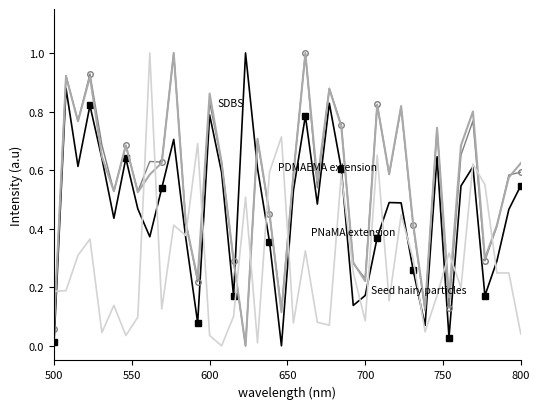

What is the maximum value shown in the chart?

1.0